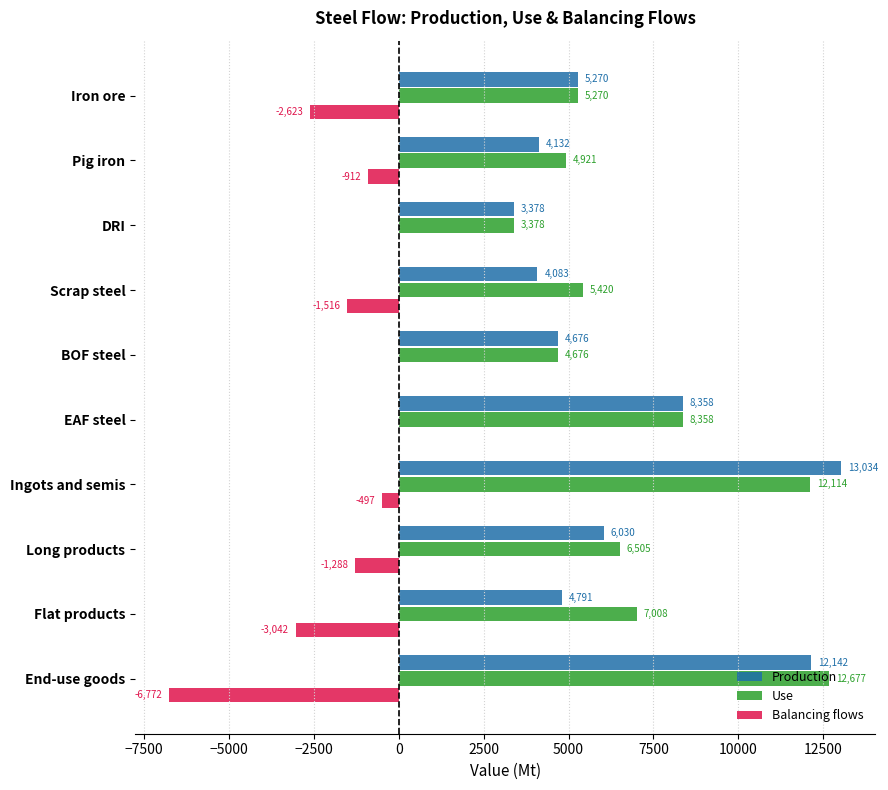

What is the highest value of the Use series?

12677.2